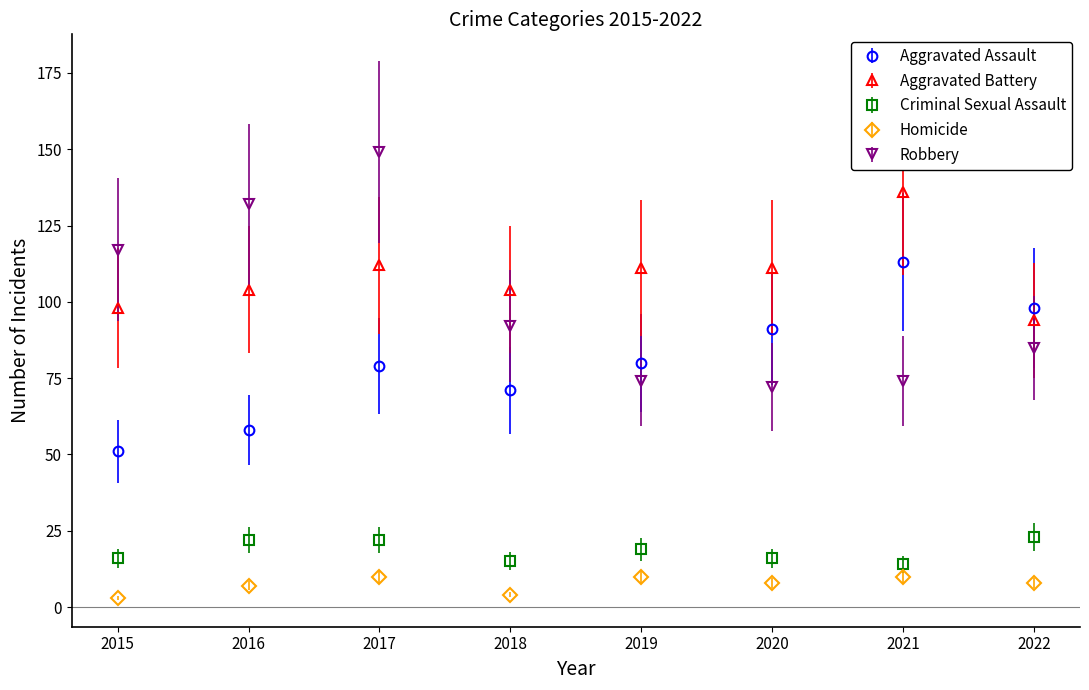

How many data points in Aggravated Assault are less than 80?

4